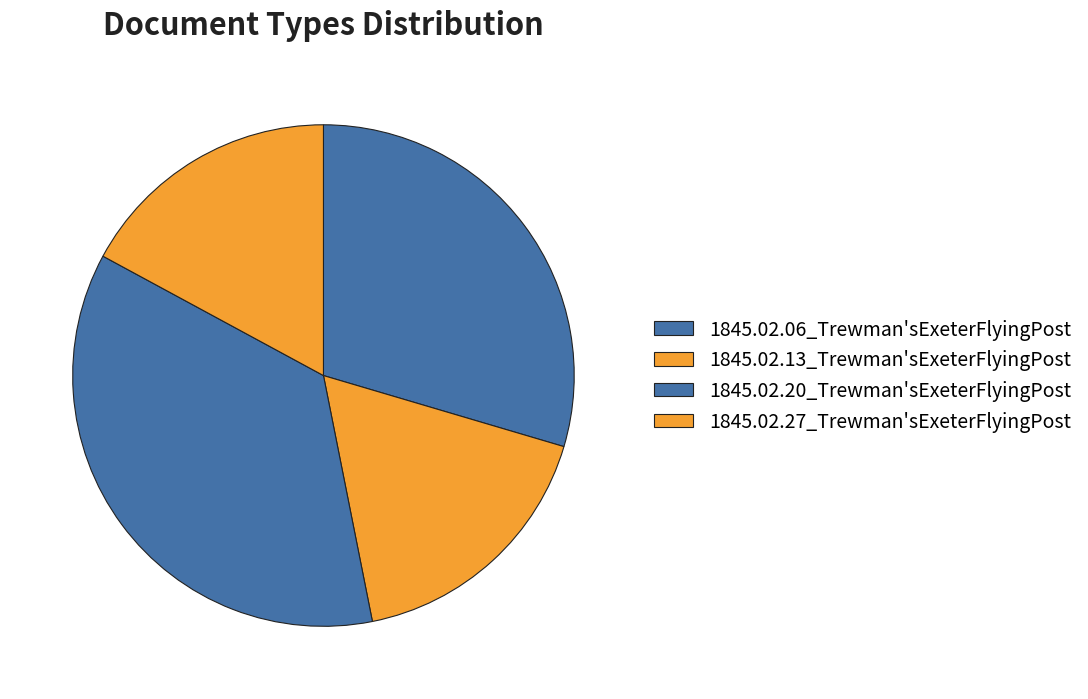

To the nearest percent, what is the combined percentage of 1845.02.27_Trewman'sExeterFlyingPost and 1845.02.20_Trewman'sExeterFlyingPost?

53%